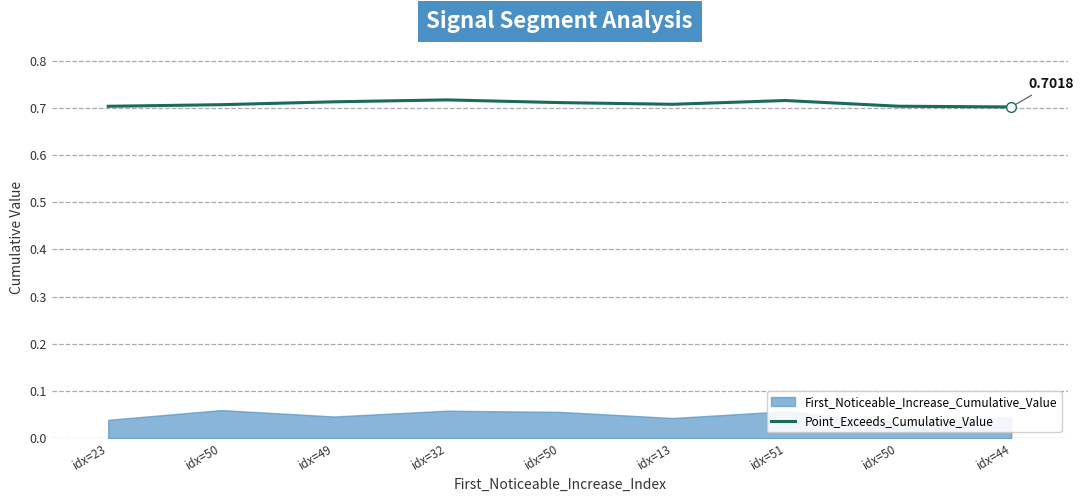

Rank the categories by value from lowest to highest.

idx=44, idx=23, idx=50, idx=50, idx=13, idx=50, idx=49, idx=51, idx=32